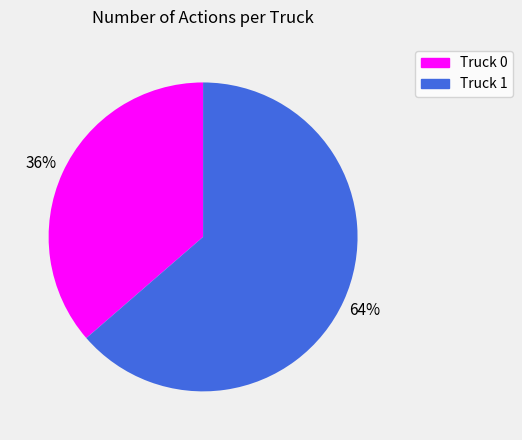

To the nearest percent, what is the combined percentage of Truck 1 and Truck 0?

100%